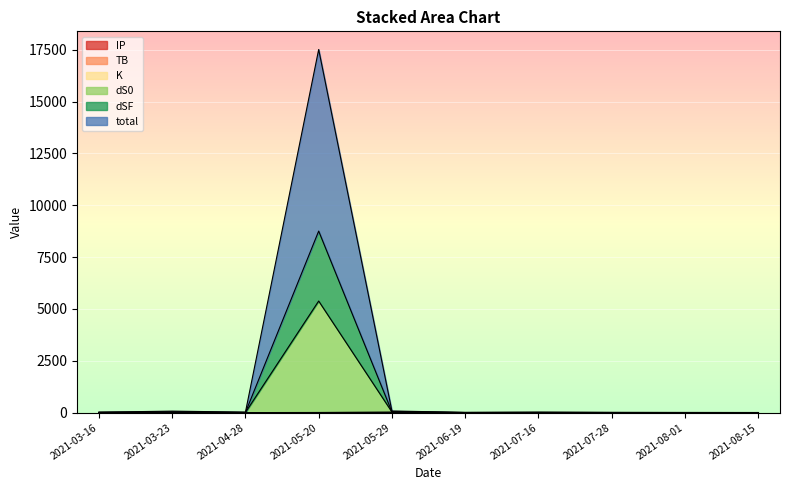

What is the value of the dSF point at the 1st from the left?

21.4